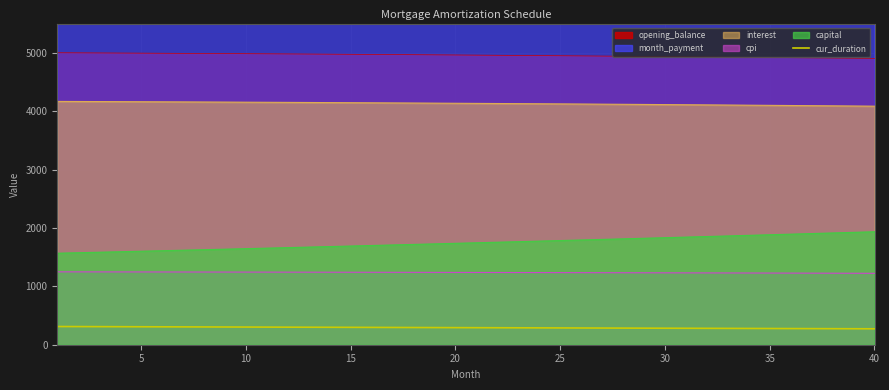

What is the minimum value for cpi?

1224.6